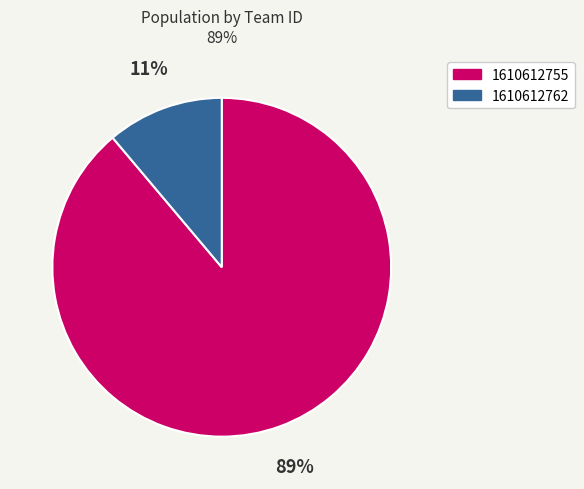

Rank the categories by value from highest to lowest.

1610612755, 1610612762